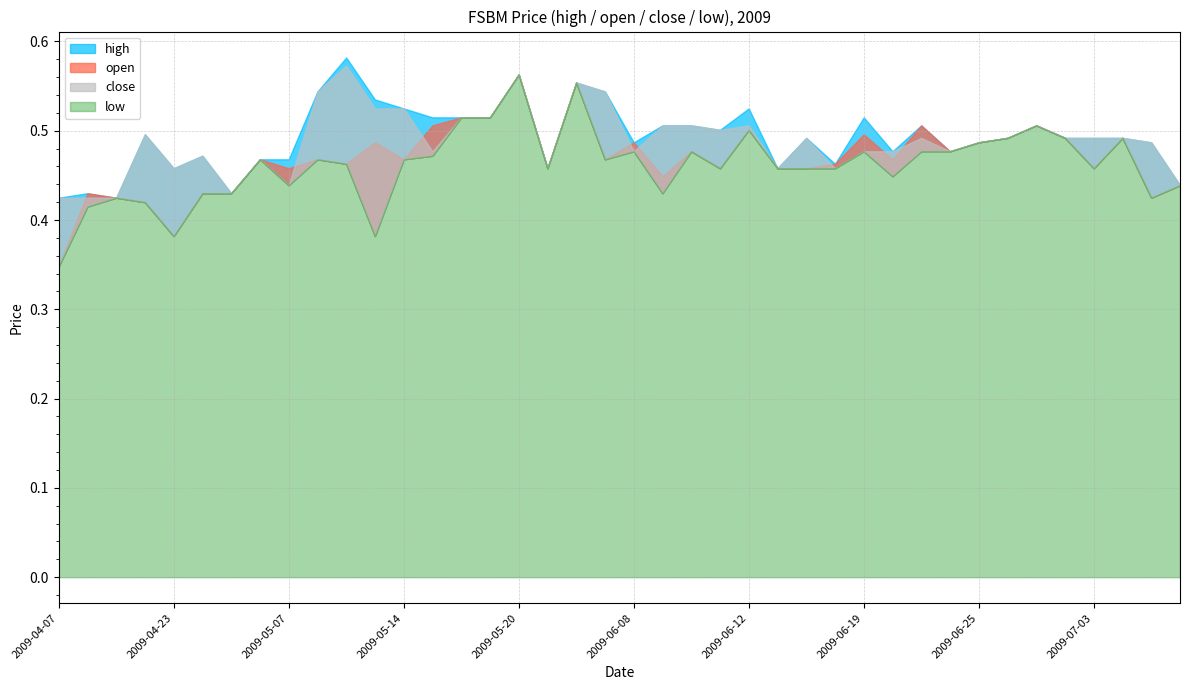

Rank the series by their maximum value, from highest to lowest.

high, close, open, low